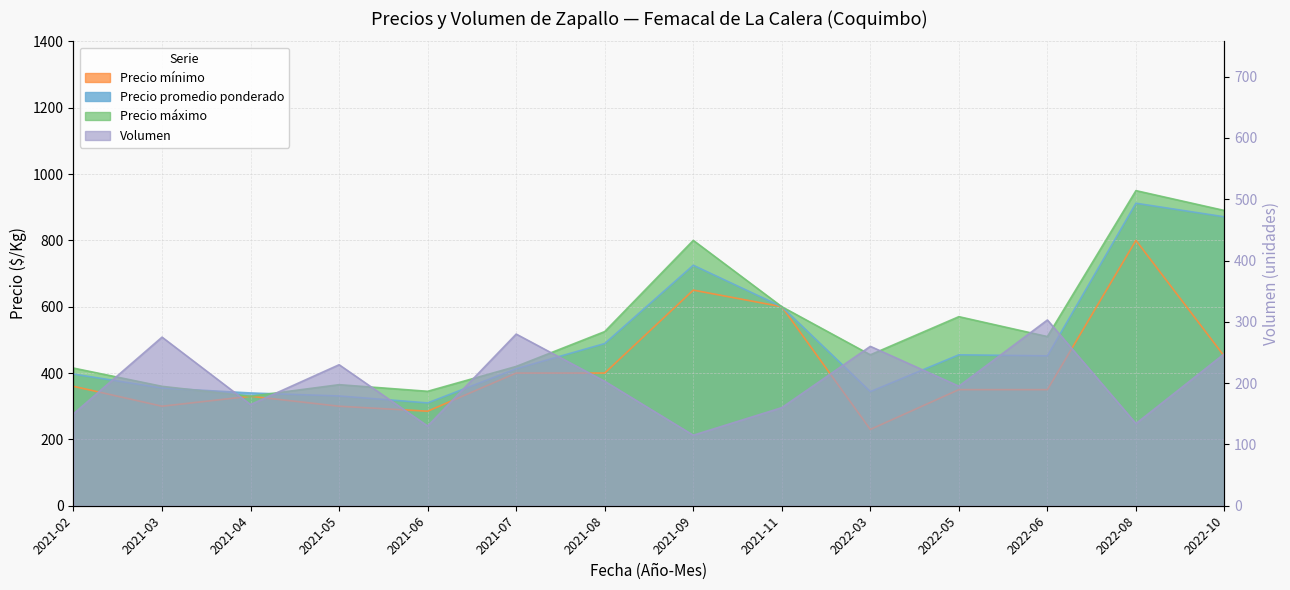

What is the sum of all Precio máximo values?

7535